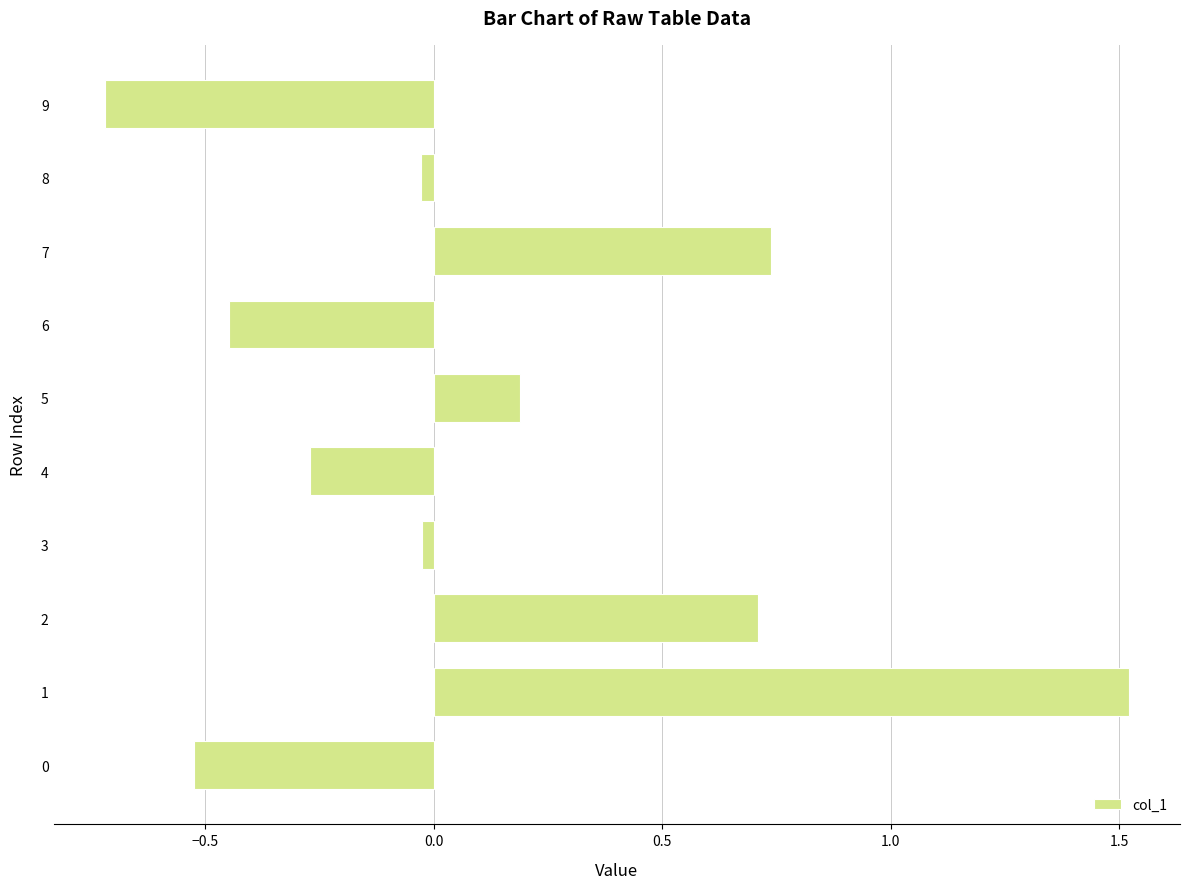

How many values are below 0?

6